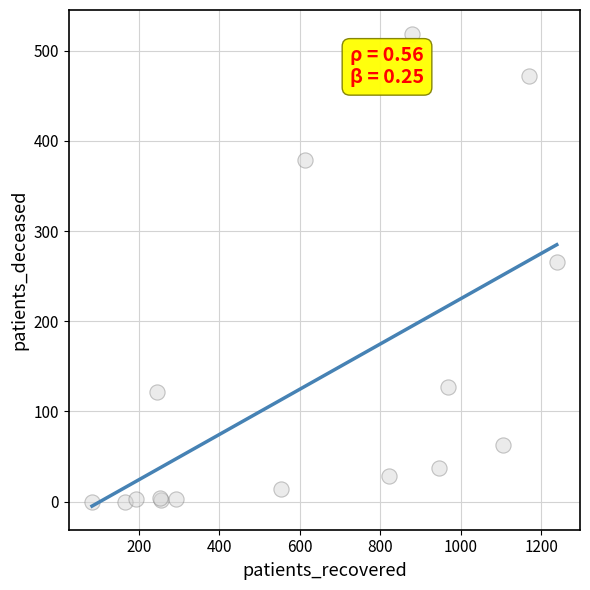

What Y value in the scatter plot is closest to 259?

266